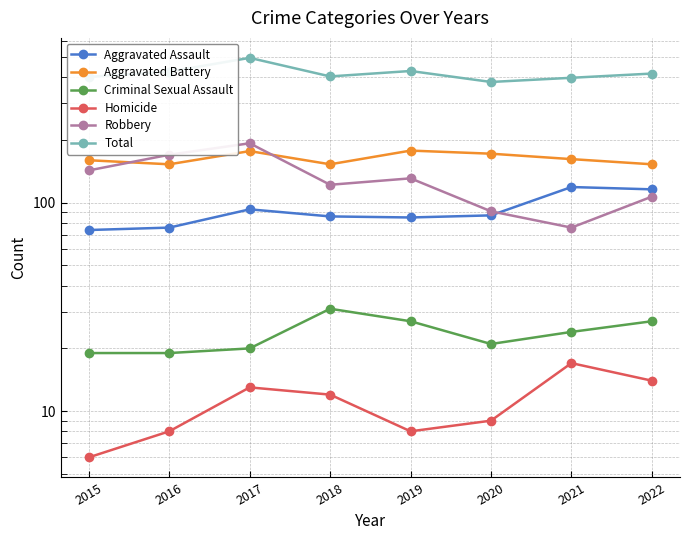

What is the average value of the Aggravated Assault series?

92